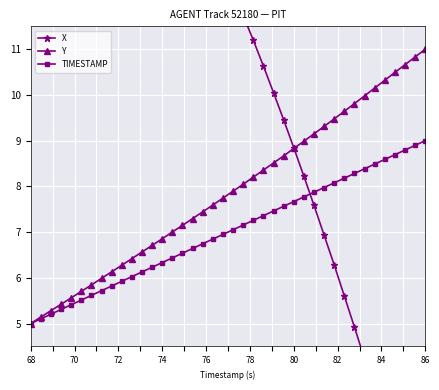

What is the minimum value for Y?

5.0